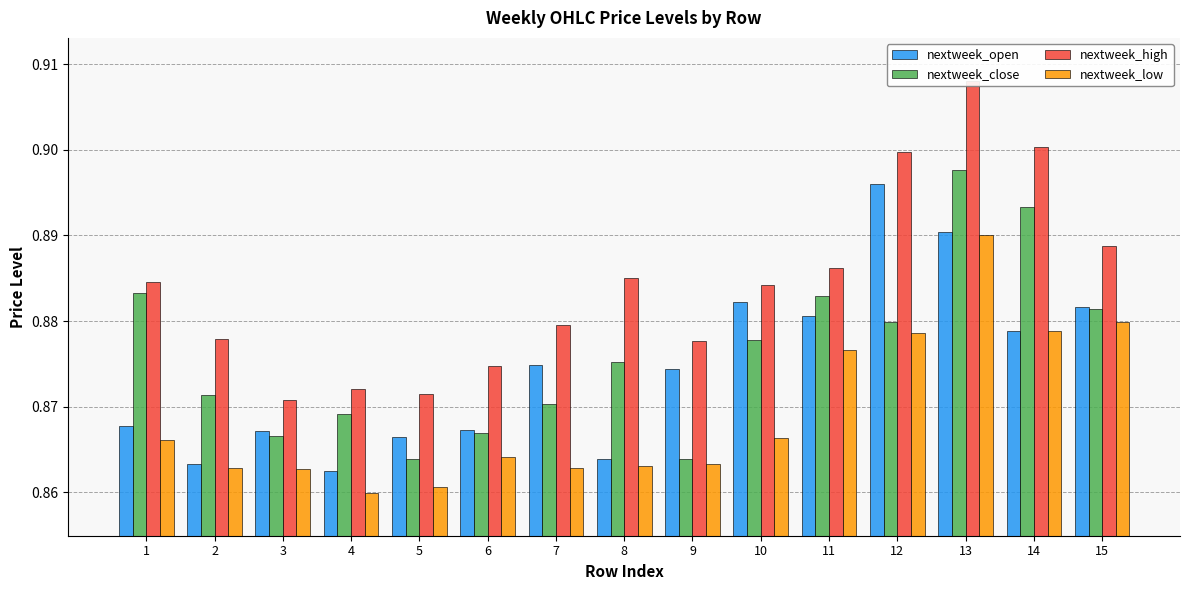

Between 3 and 8, which series saw the biggest shift?

nextweek_high